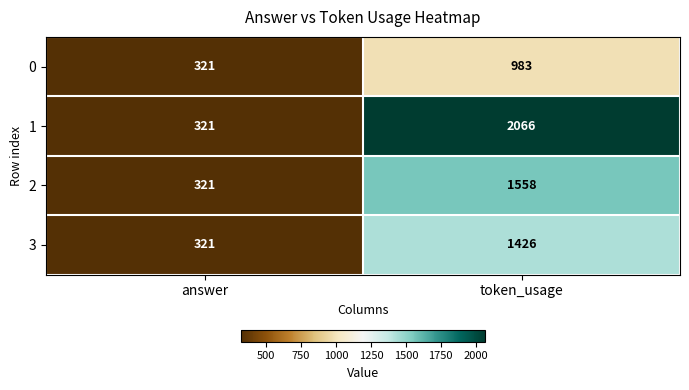

What is the maximum value shown in the chart?

2066